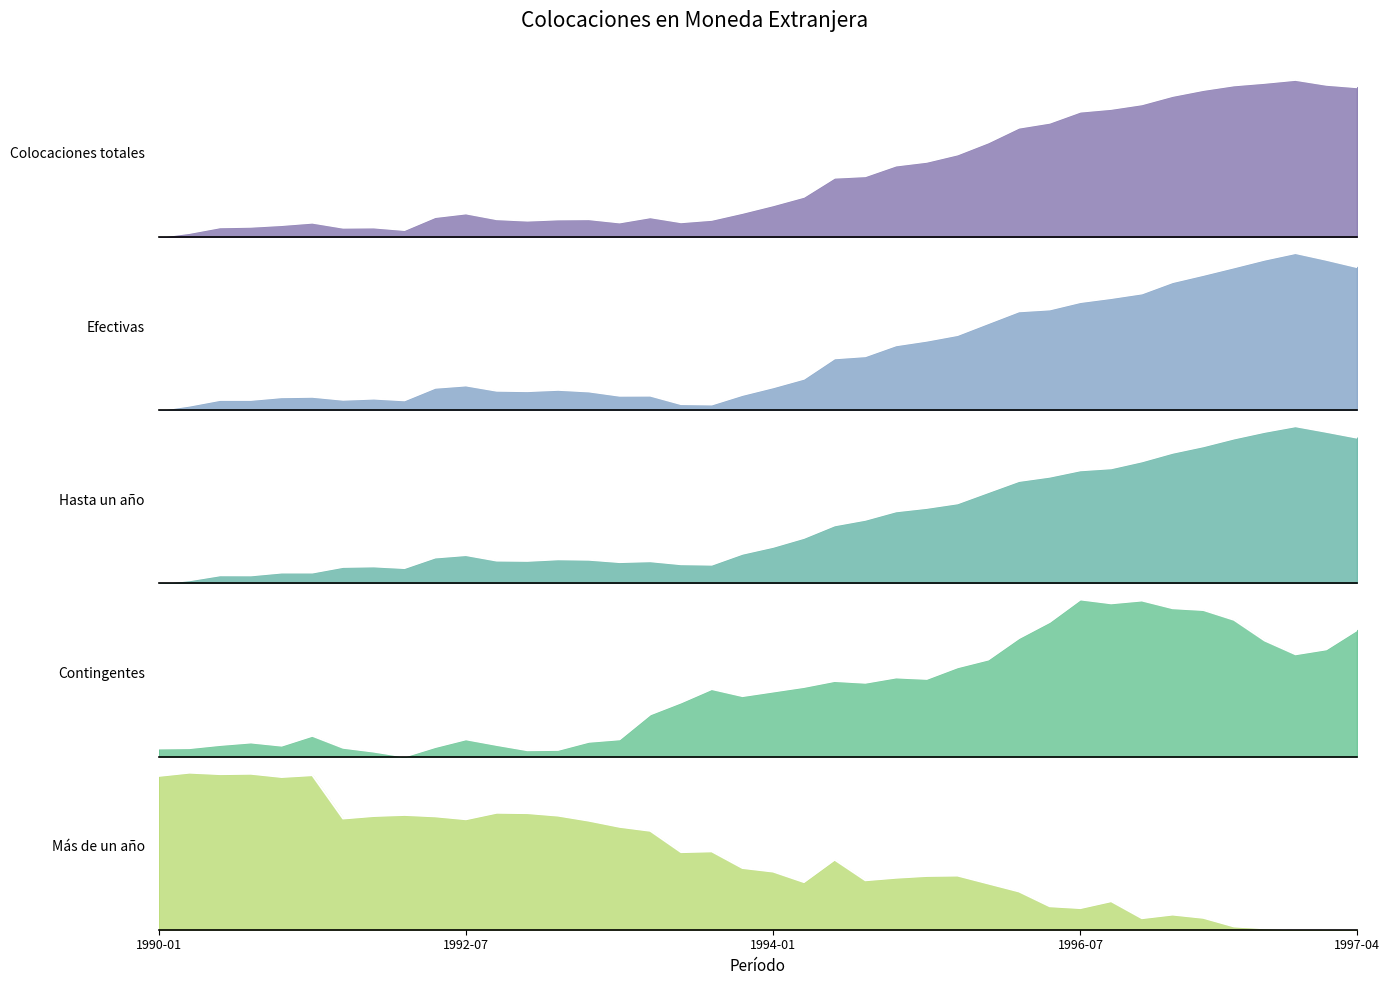

What is the approximate value of Colocaciones totales at 1997-04?

1.0